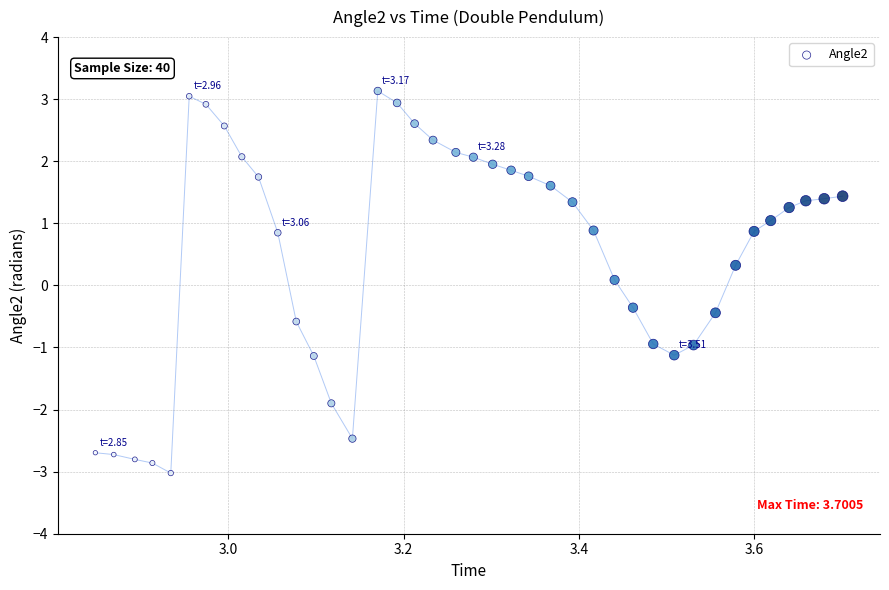

What is the range of Y values (max minus min)?

6.2